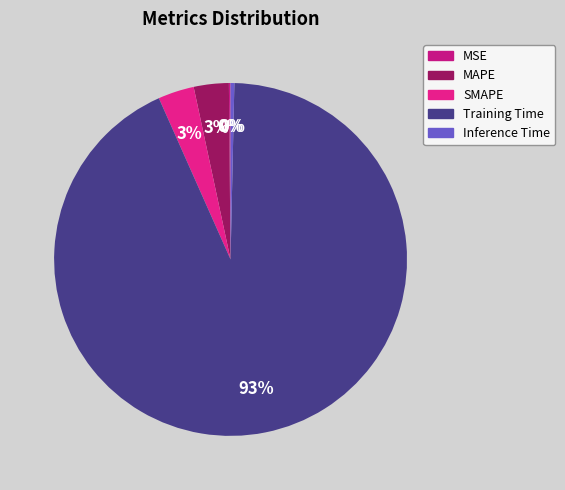

What is the change in value from Training Time to Inference Time?

-1.7